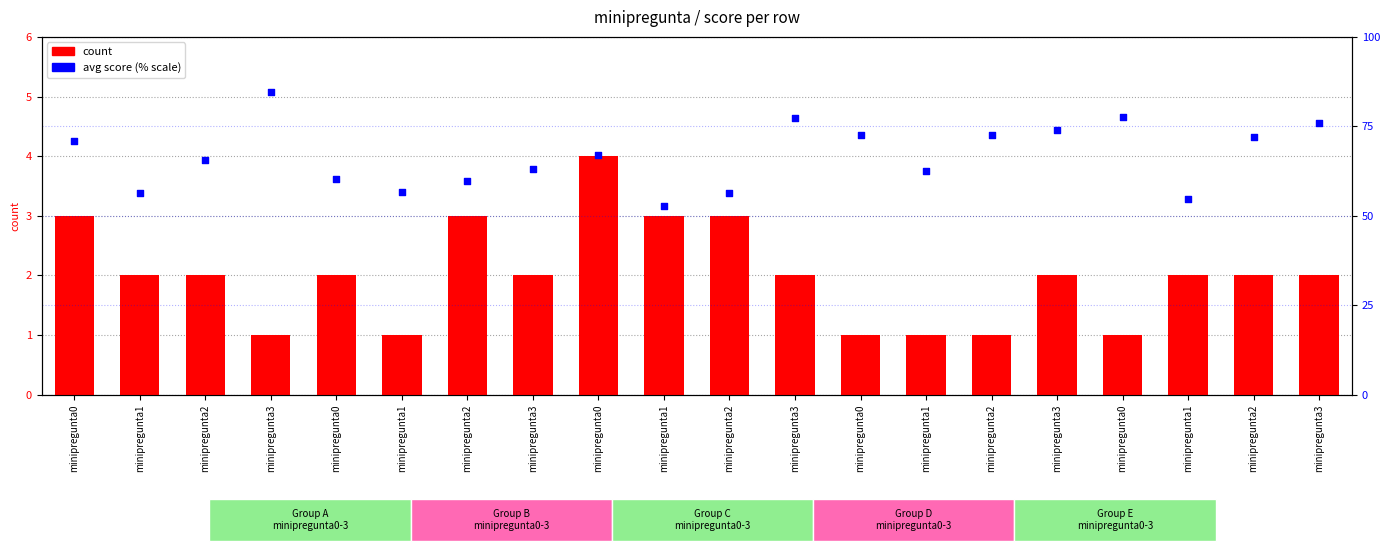

What are all the series names shown in the legend?

count, avg score (% scale)